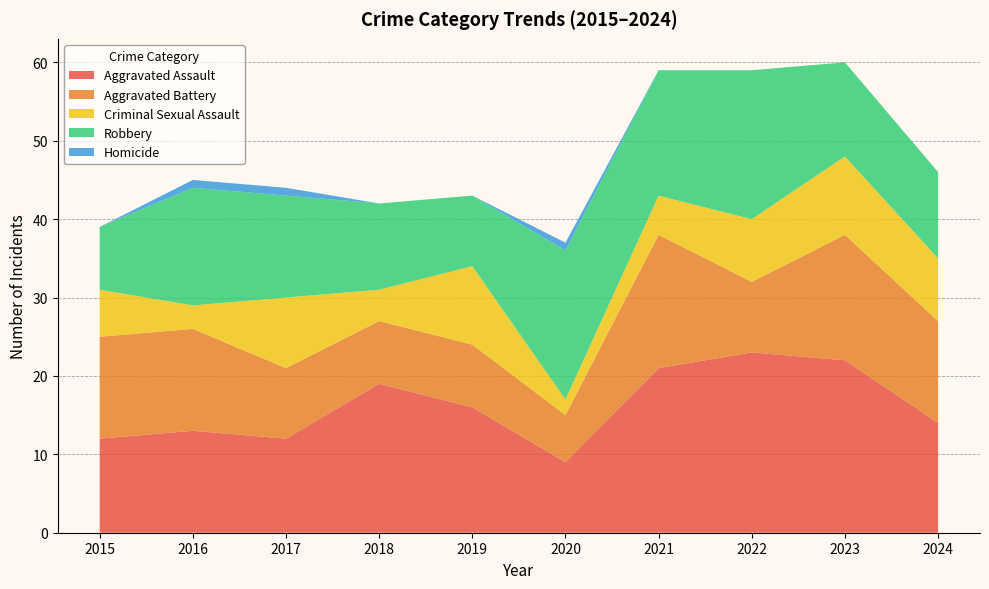

Reading left to right, list all the values displayed in this chart.

Aggravated Assault: 12	13	12	19	16	9	21	23	22	14
Aggravated Battery: 13	13	9	8	8	6	17	9	16	13
Criminal Sexual Assault: 6	3	9	4	10	2	5	8	10	8
Robbery: 8	15	13	11	9	19	16	19	12	11
Homicide: 0	1	1	0	0	1	0	0	0	0